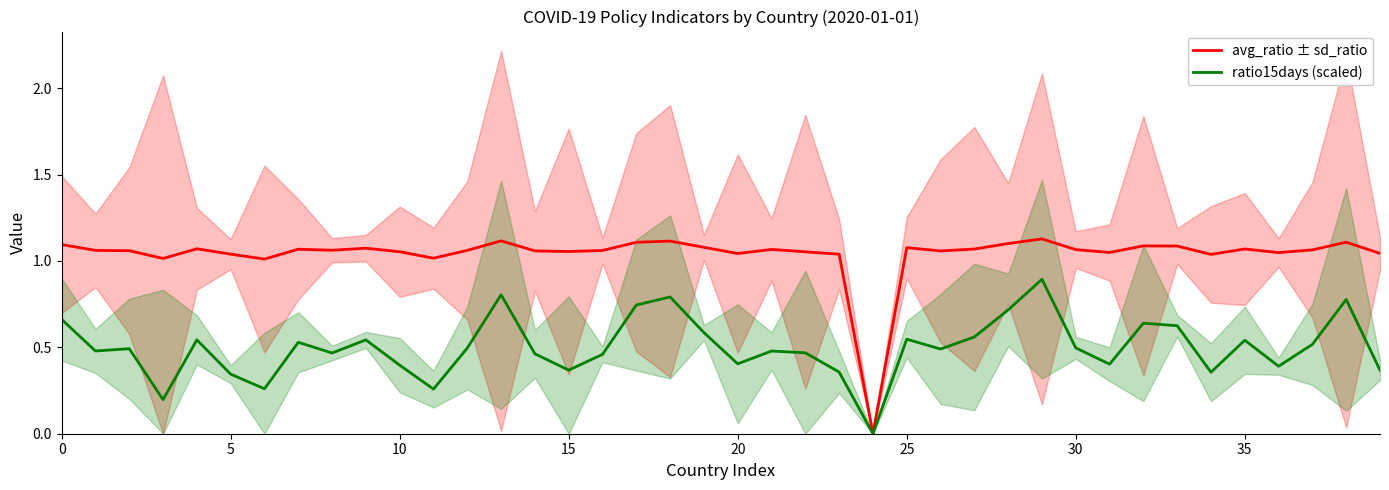

Is it true that avg_ratio equals 1.8 at Benin?

False